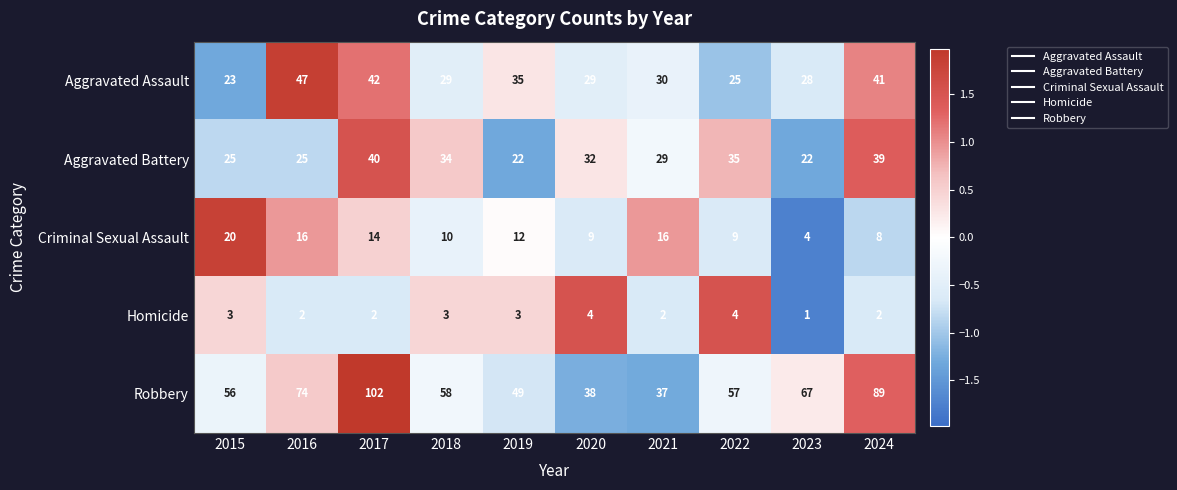

Which series has the largest total across all categories?

Robbery